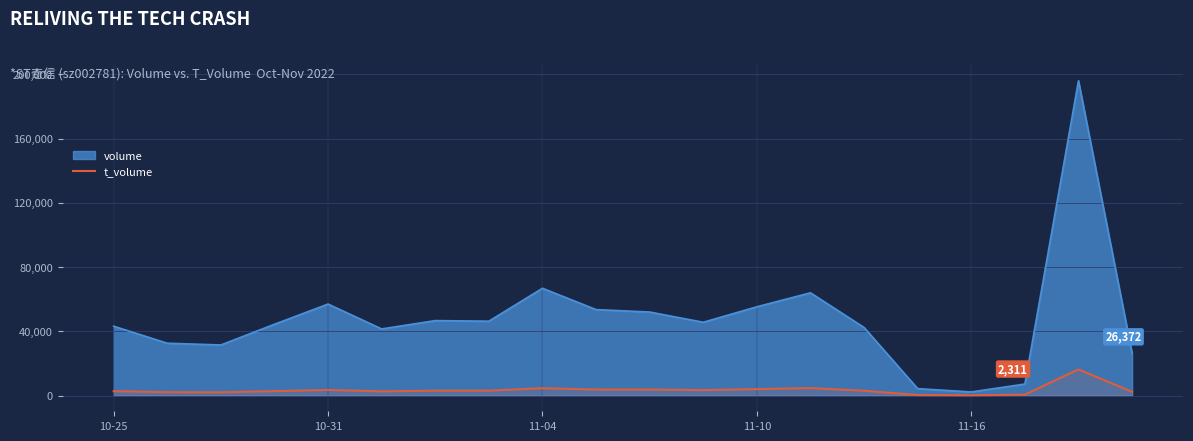

Which series has the widest spread of values?

volume